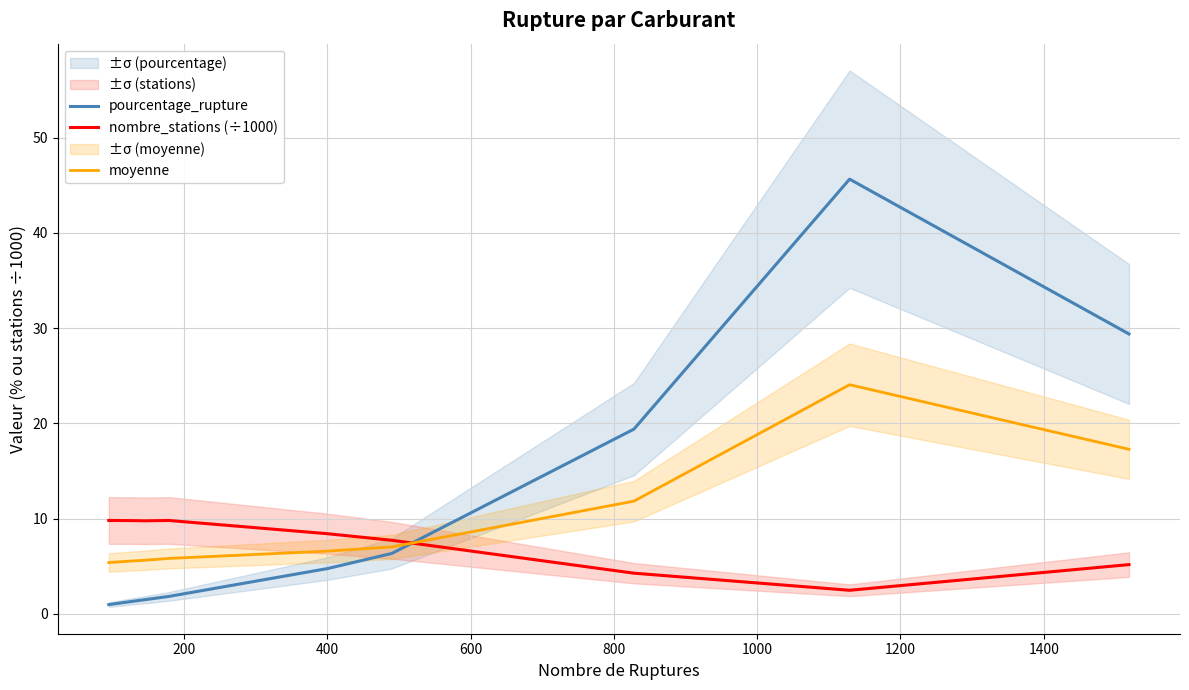

Which series ends up on top after the final intersection of nombre_stations (÷1000) and moyenne?

moyenne